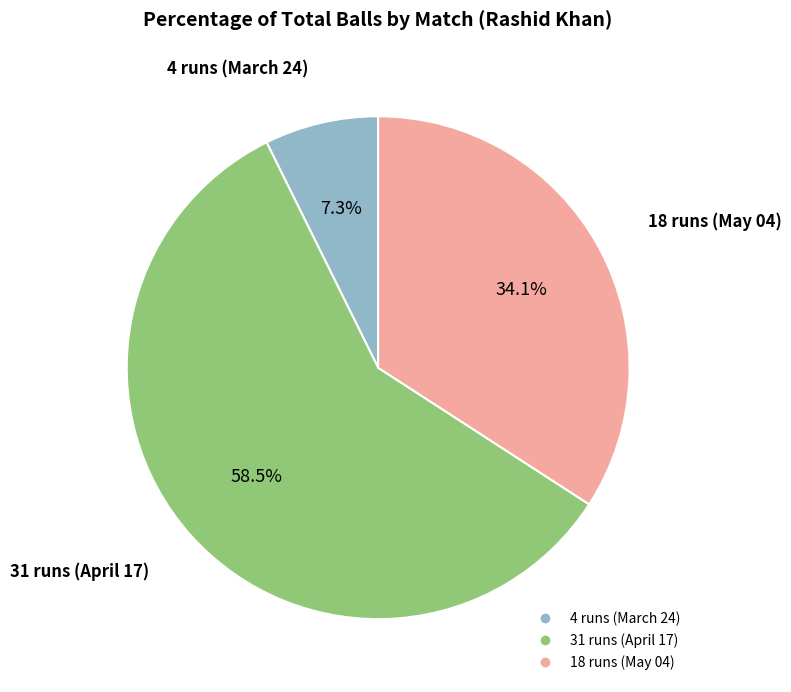

Does 18 runs (May 04) represent more than half of the total?

No